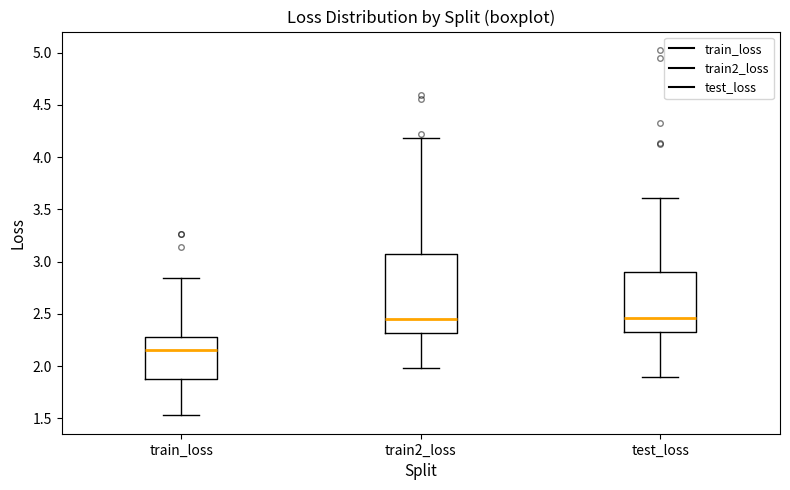

Which box has the lowest median line?

train_loss